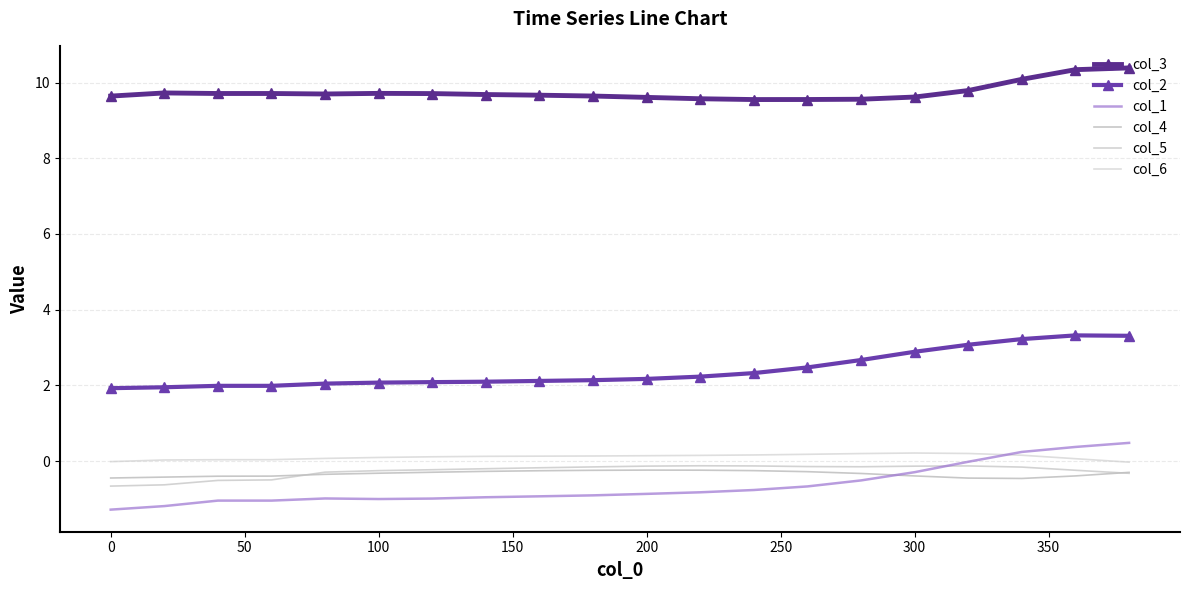

List the series in order of their peak value, lowest first.

col_4, col_5, col_6, col_1, col_2, col_3